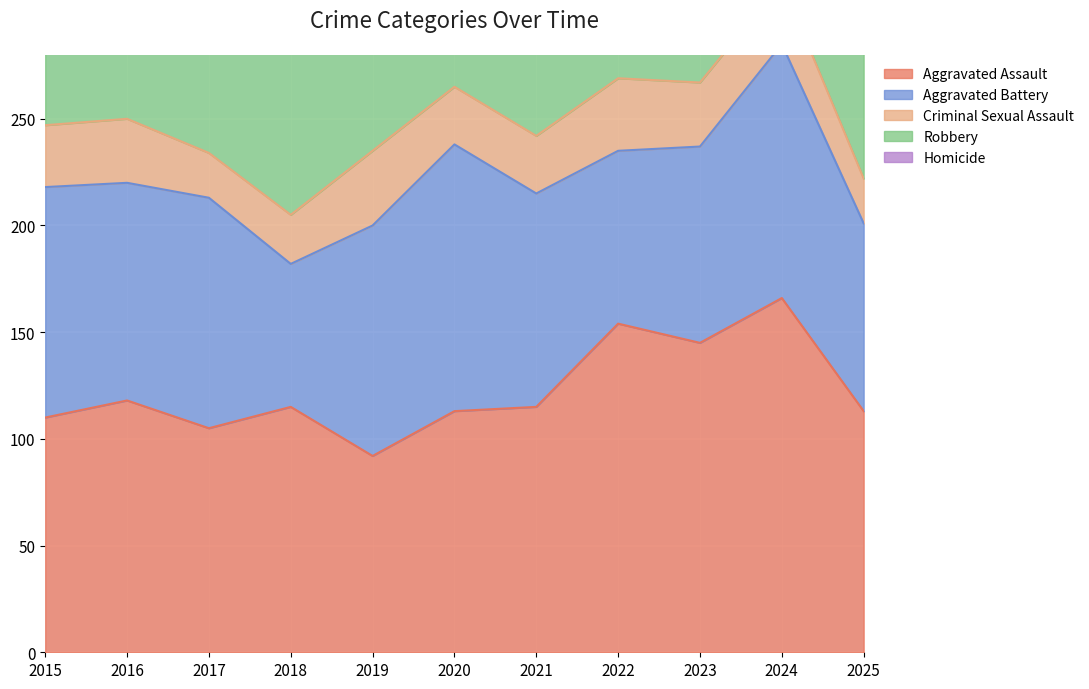

What are all the series names shown in the legend?

Aggravated Assault, Aggravated Battery, Criminal Sexual Assault, Robbery, Homicide